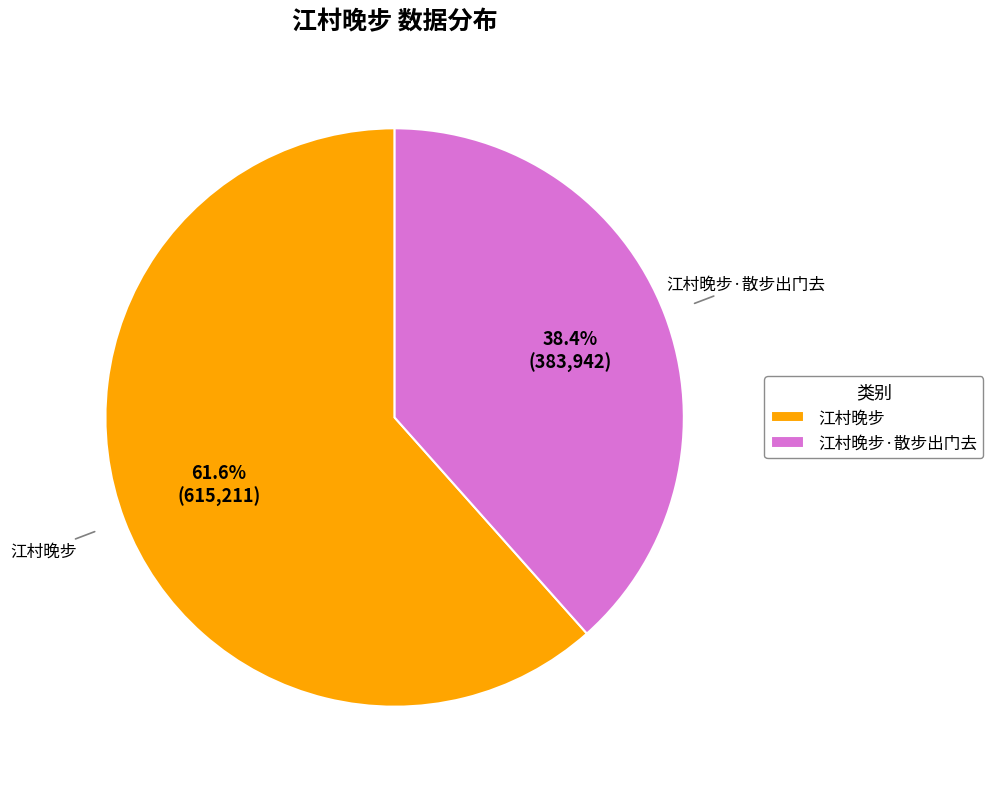

Which category has the biggest portion of the pie?

江村晚步